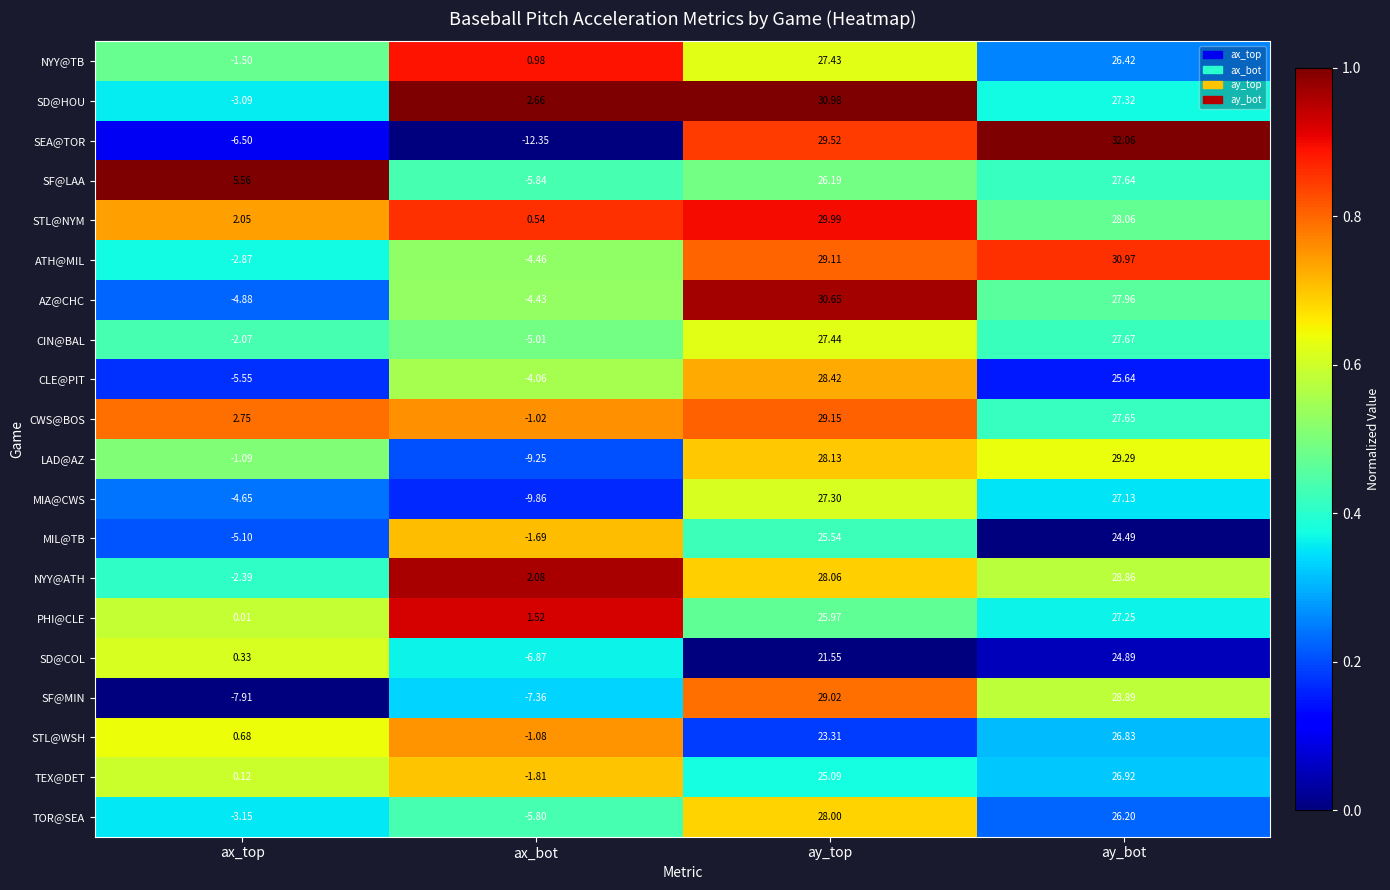

Count the number of categories in the chart.

4